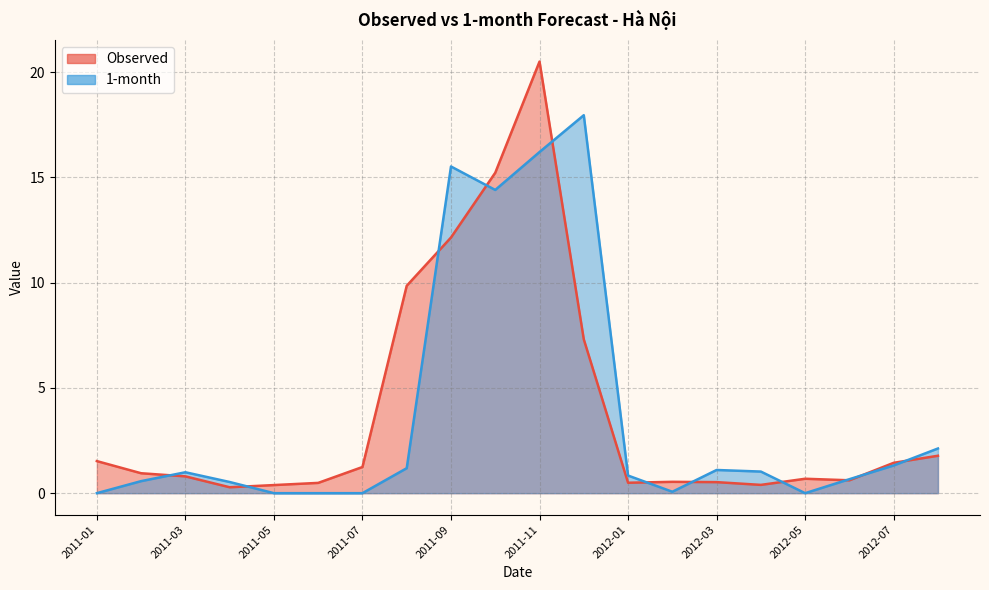

What is the label of the 14th point from the right?

2011-07